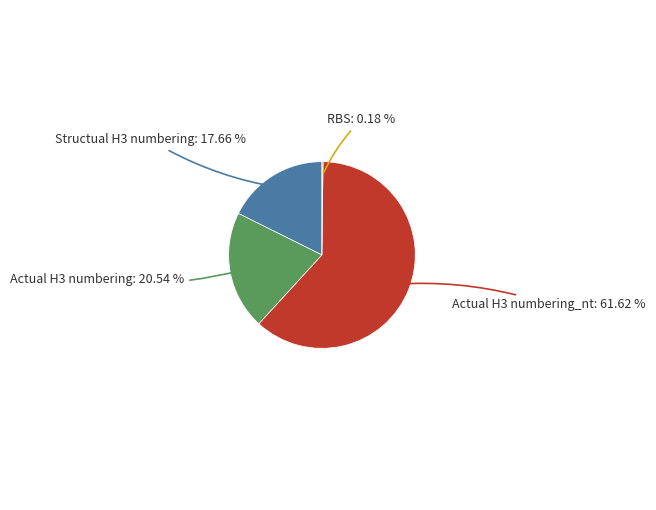

Approximately how many times larger is the value at Actual H3 numbering_nt compared to Actual H3 numbering?

3.0